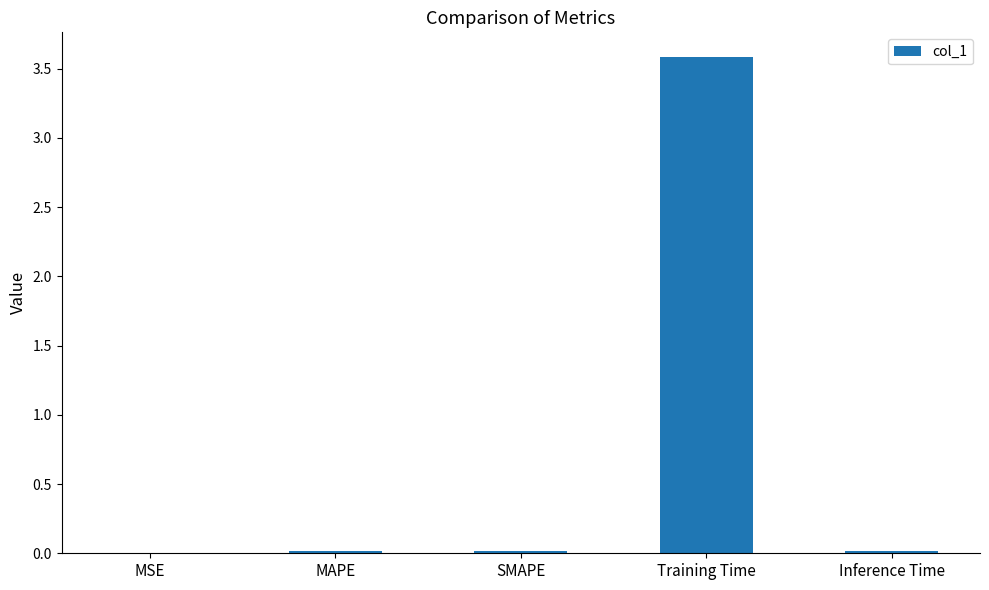

Are the bars horizontal?

No